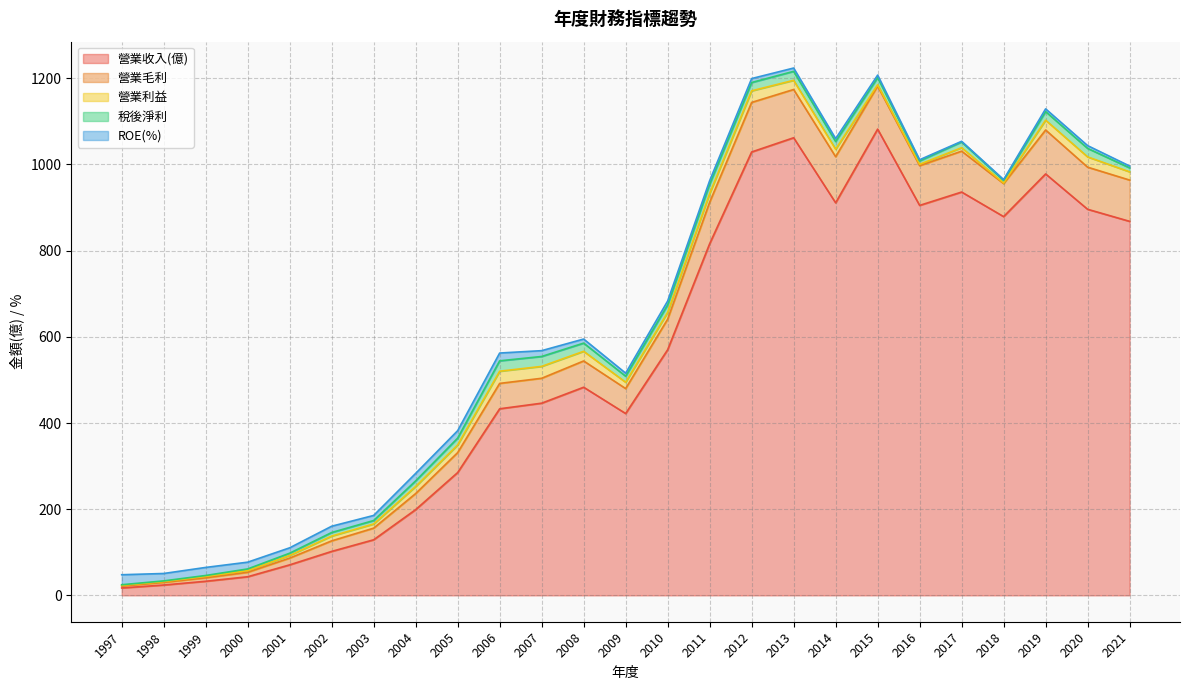

Does the chart display data point markers on the line(s)?

No